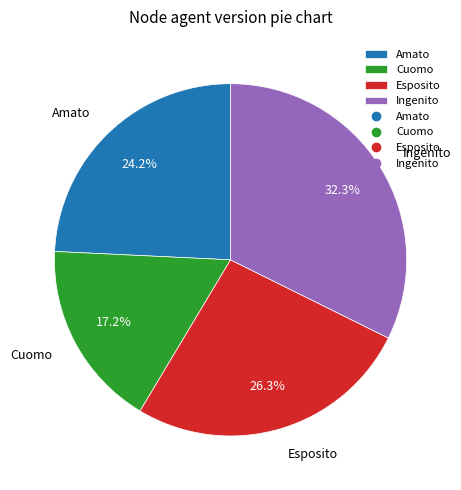

To the nearest percent, what is the average slice percentage?

25%